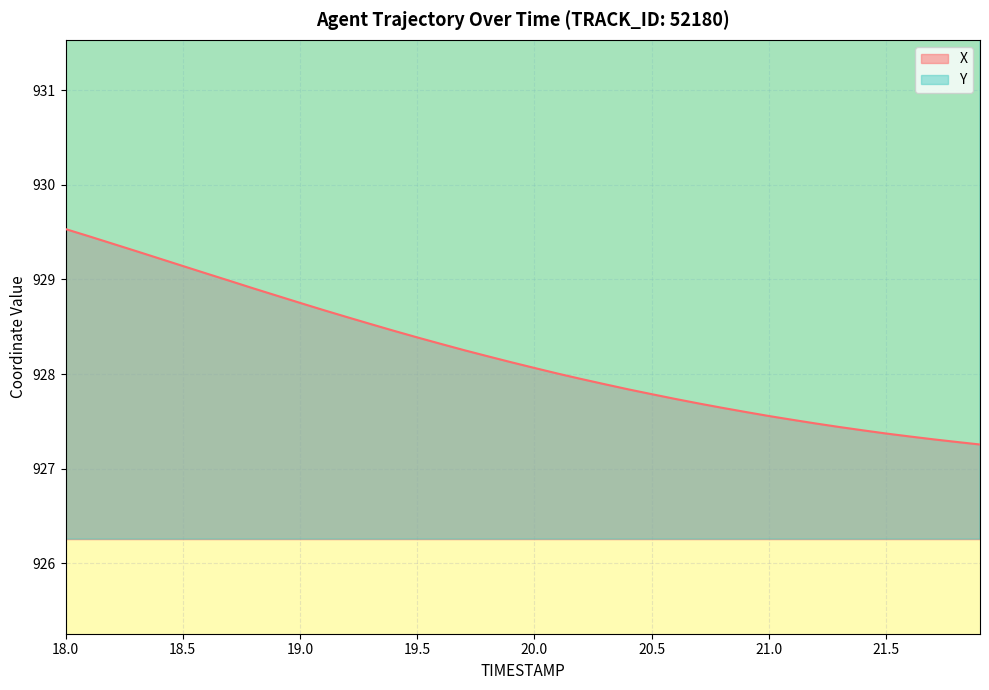

What is the minimum value shown in the chart?

927.3